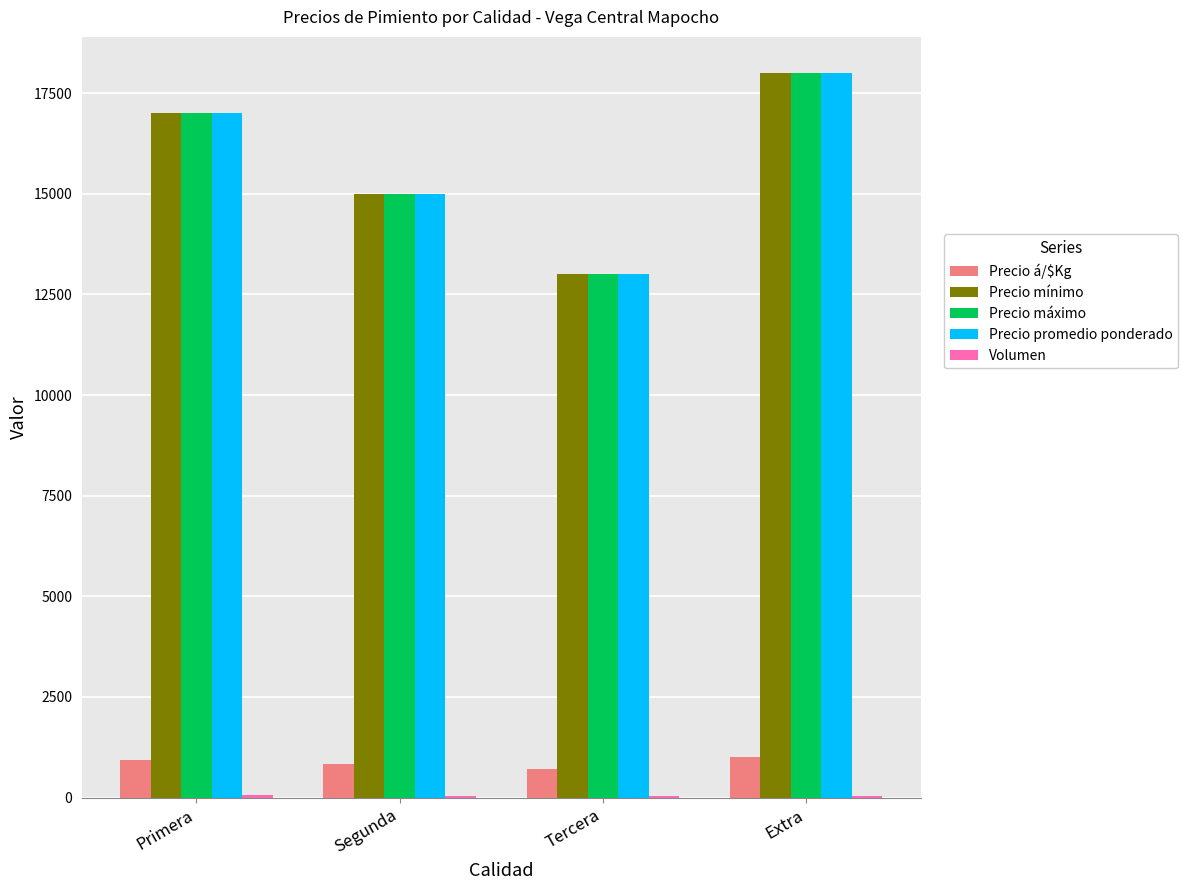

The Precio promedio ponderado series shows 20555 at Segunda. True or false?

False